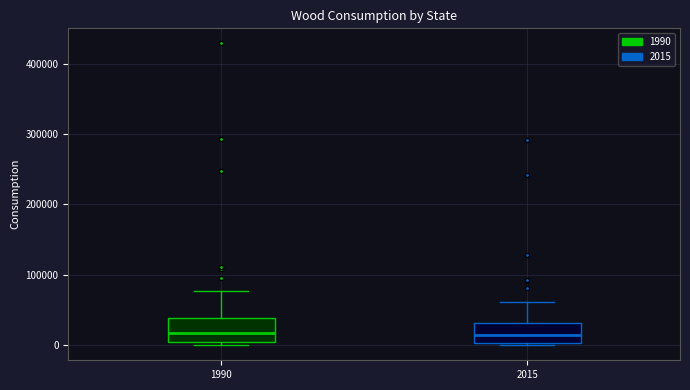

Where is the upper edge of the box at x = 2015 on the y-axis? The values are not printed on the chart, so give them approximately, as read against the axis.

30000